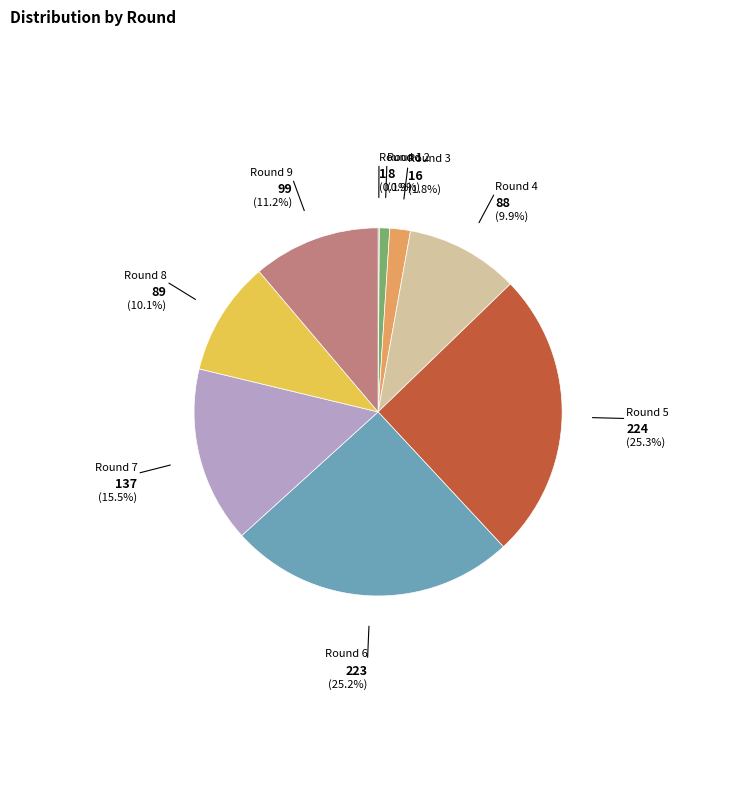

Between Round 5 and Round 4, which is larger?

Round 5